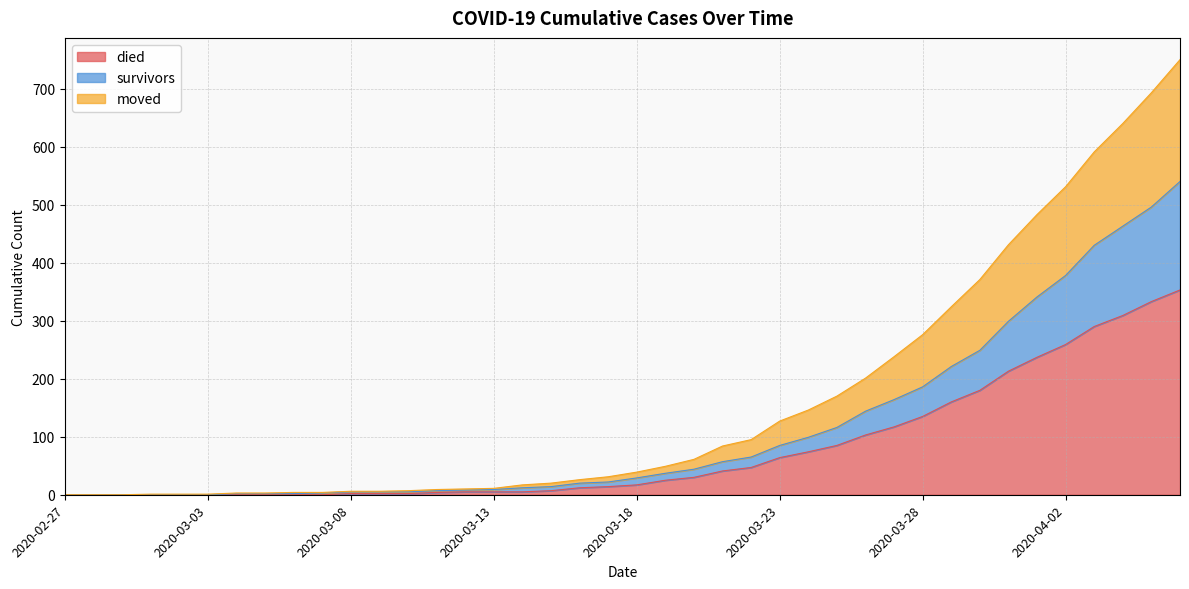

List the series in order of their peak value, lowest first.

died, survivors, moved